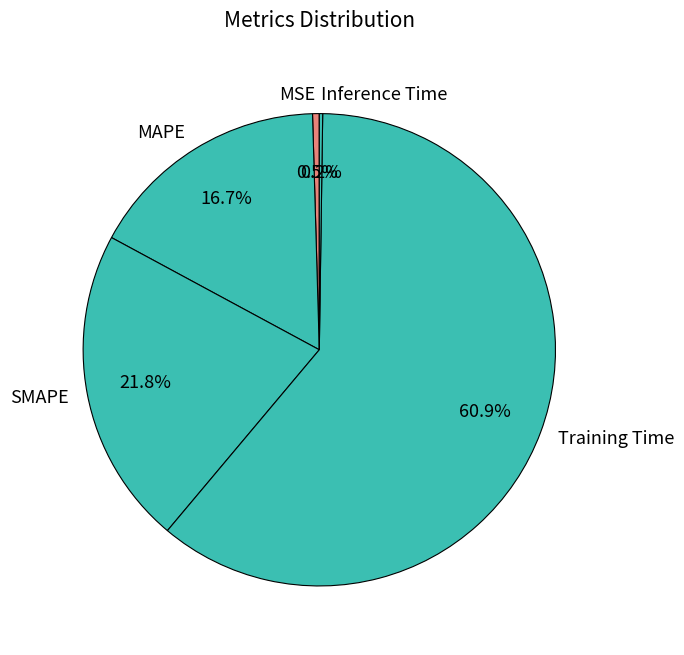

What percentage is the Training Time slice, to the nearest percent?

61%